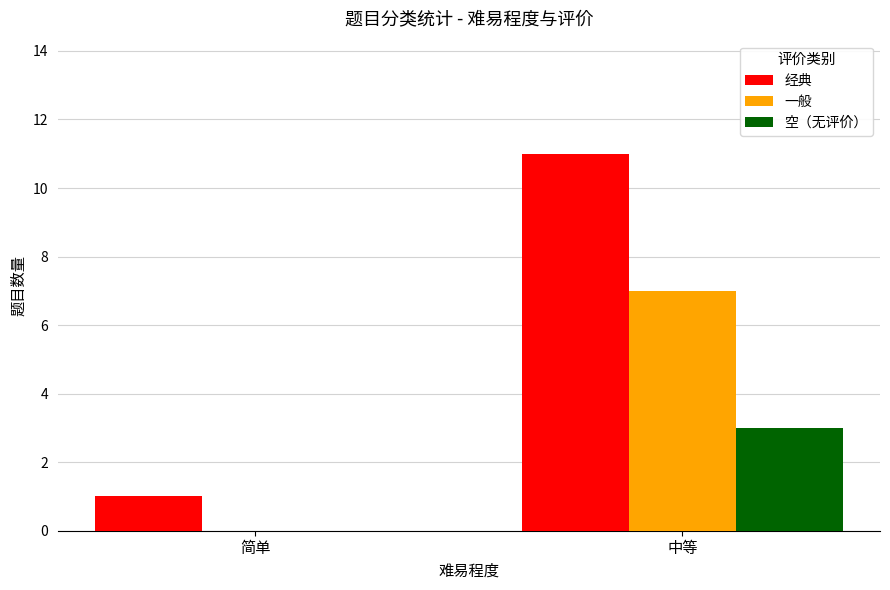

What is the sum of the 经典 values at 简单 and 中等?

12